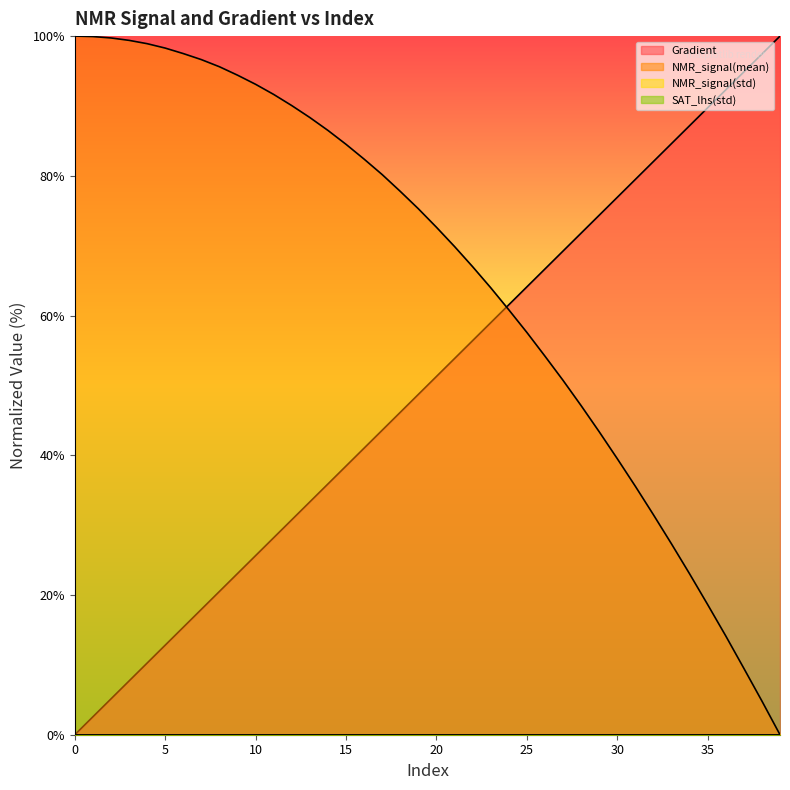

True or false: NMR_signal(mean) has more than 1 points higher than both neighbors.

False